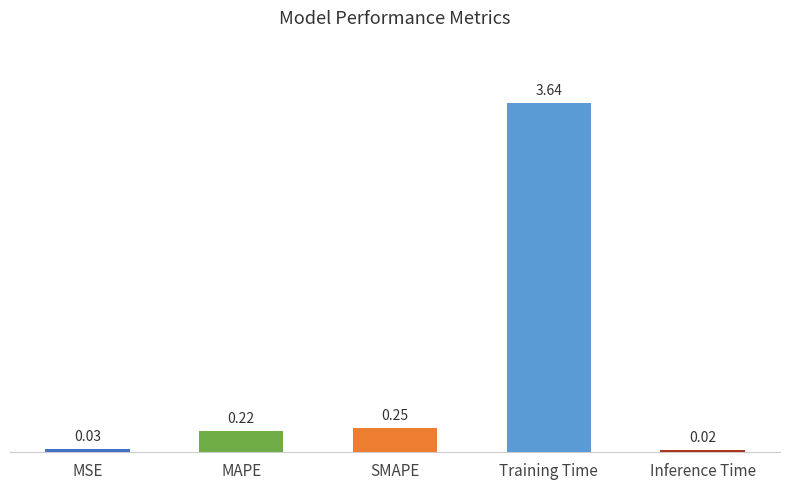

What is the label of the 2nd bar from the right?

Training Time